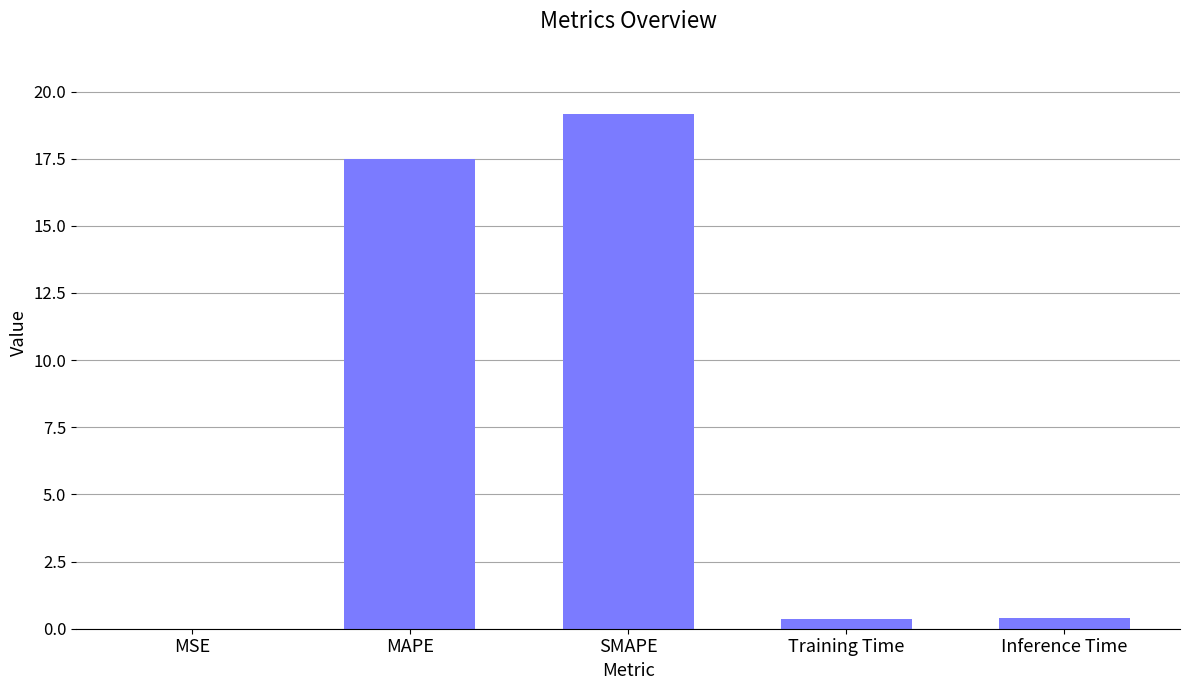

True or false: the data shows 12.0 at SMAPE.

False